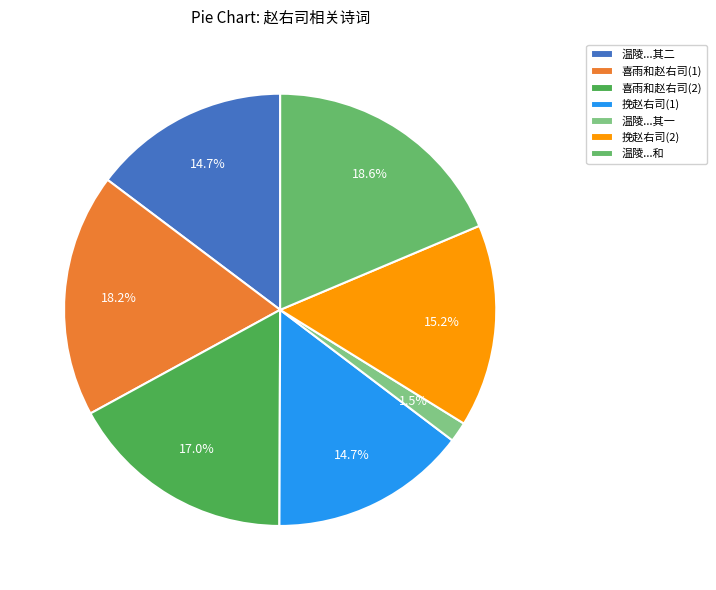

What is the smallest slice in the pie chart?

温陵...其一